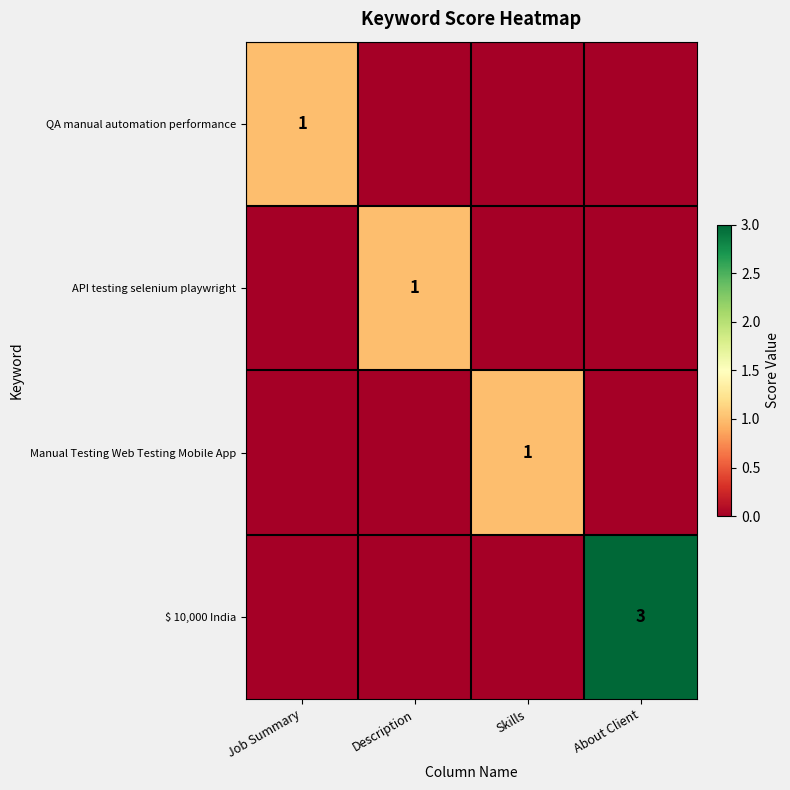

Which category has the lowest value across all series?

Description